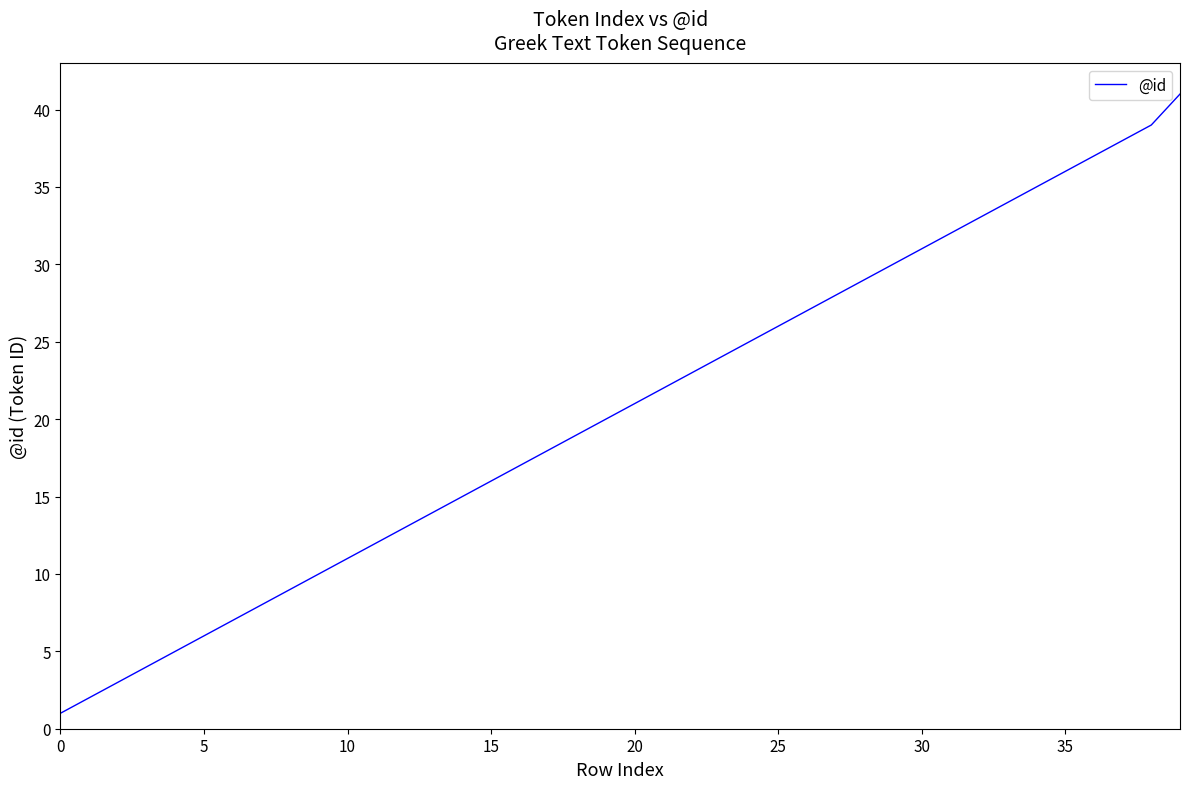

What is the greatest value displayed?

41